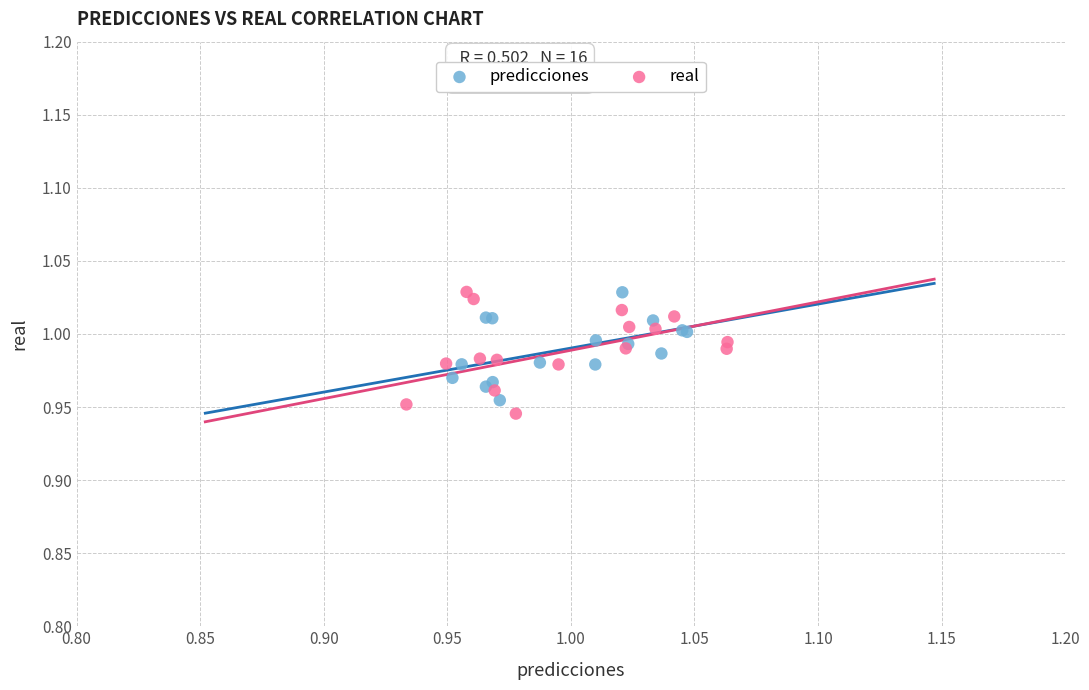

Which series reaches the minimum Y coordinate?

real